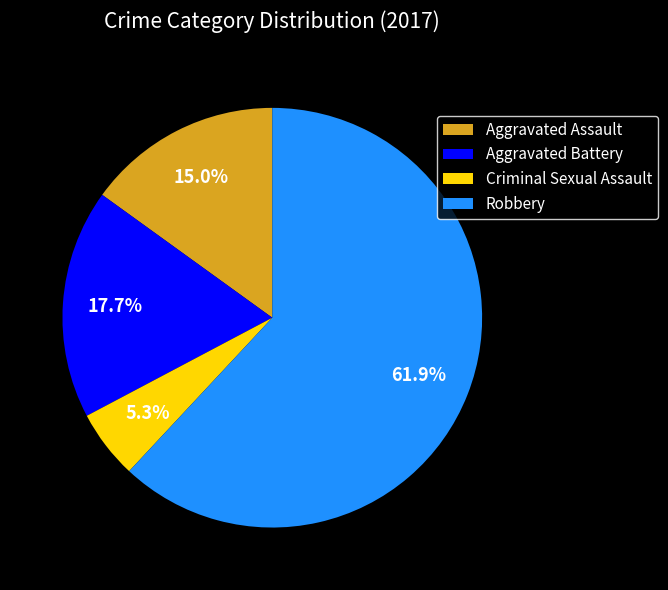

To the nearest percent, what is the average slice percentage?

25%